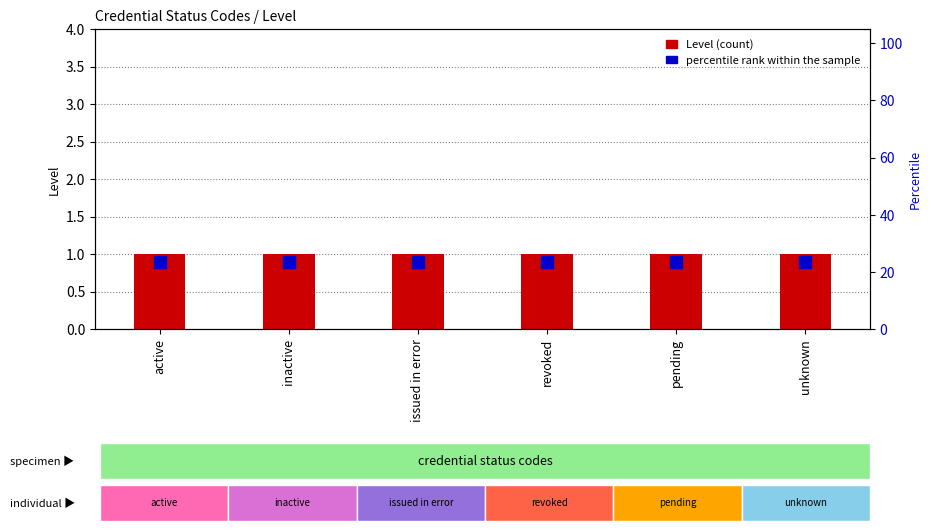

Does the chart contain any negative values?

No